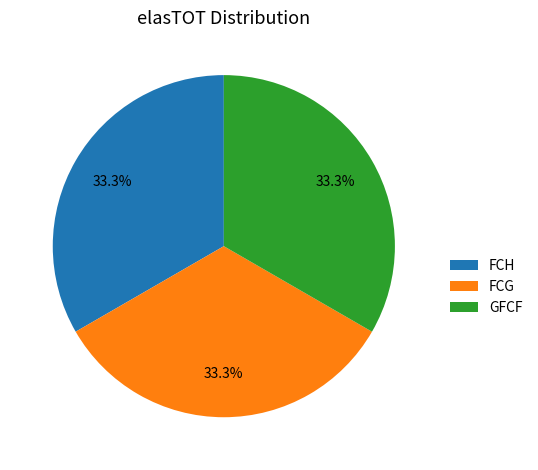

Is there any slice that represents more than half of the pie?

No